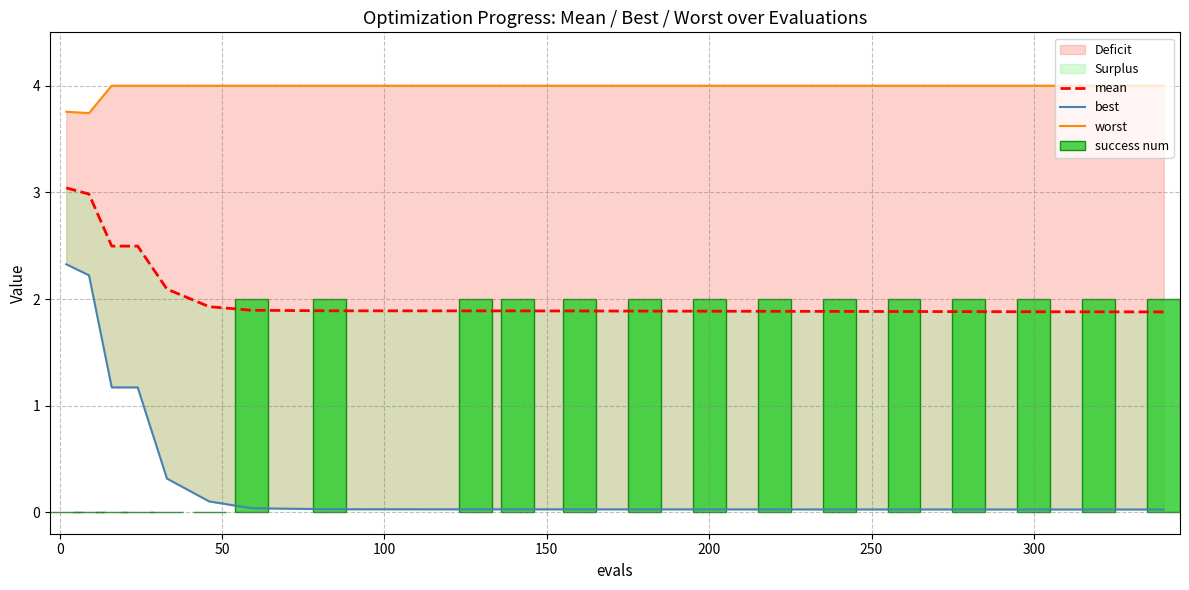

Does the chart contain stacked bars?

No